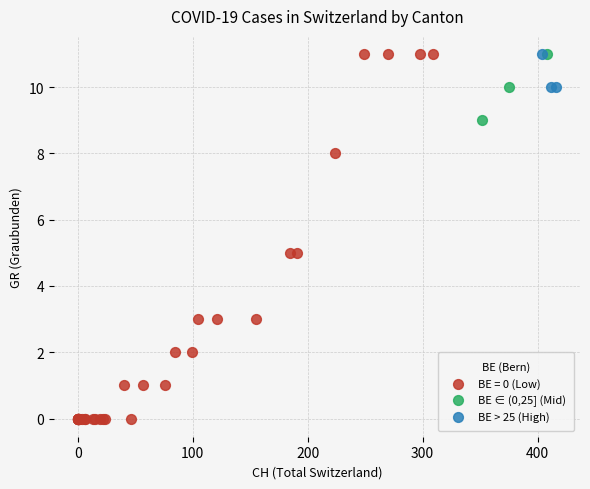

Which series reaches the minimum Y coordinate?

BE = 0 (Low)